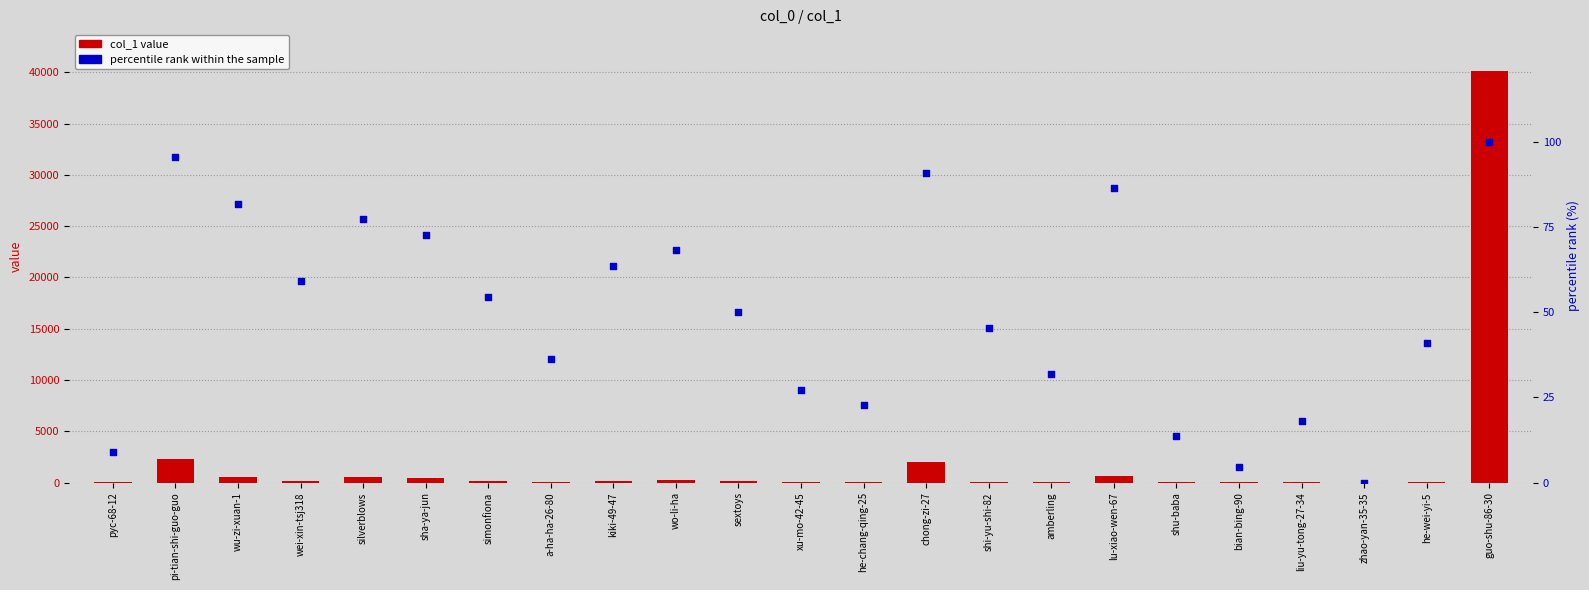

What is the total value across all series at liu-yu-tong-27-34?

25.2